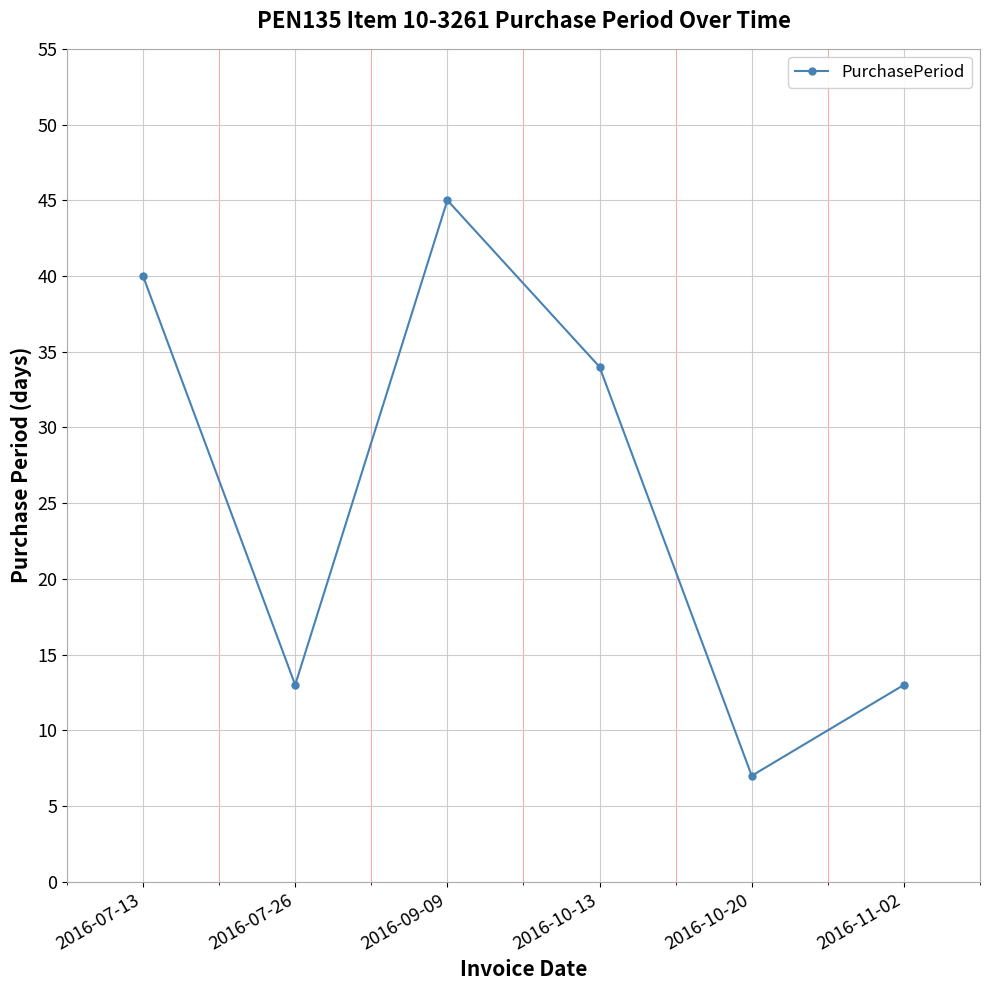

What is the ratio of the value at 2016-09-09 to the value at 2016-07-13?

1.1